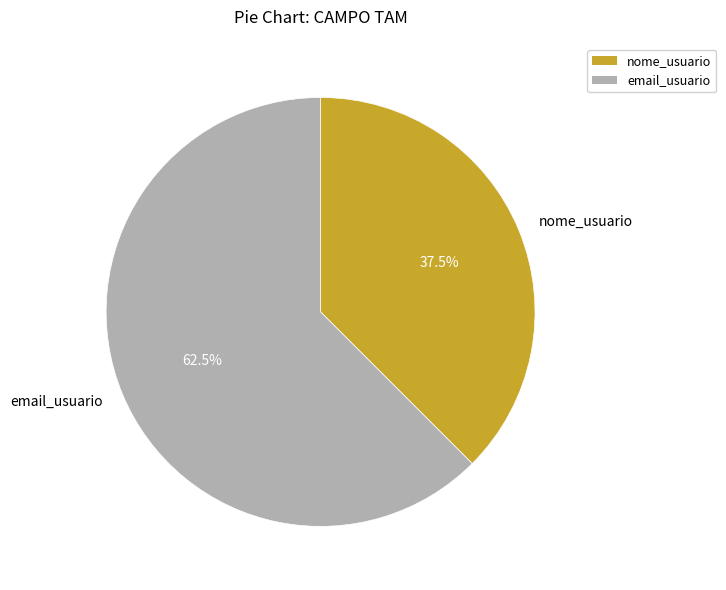

What is the largest slice in the pie chart?

email_usuario